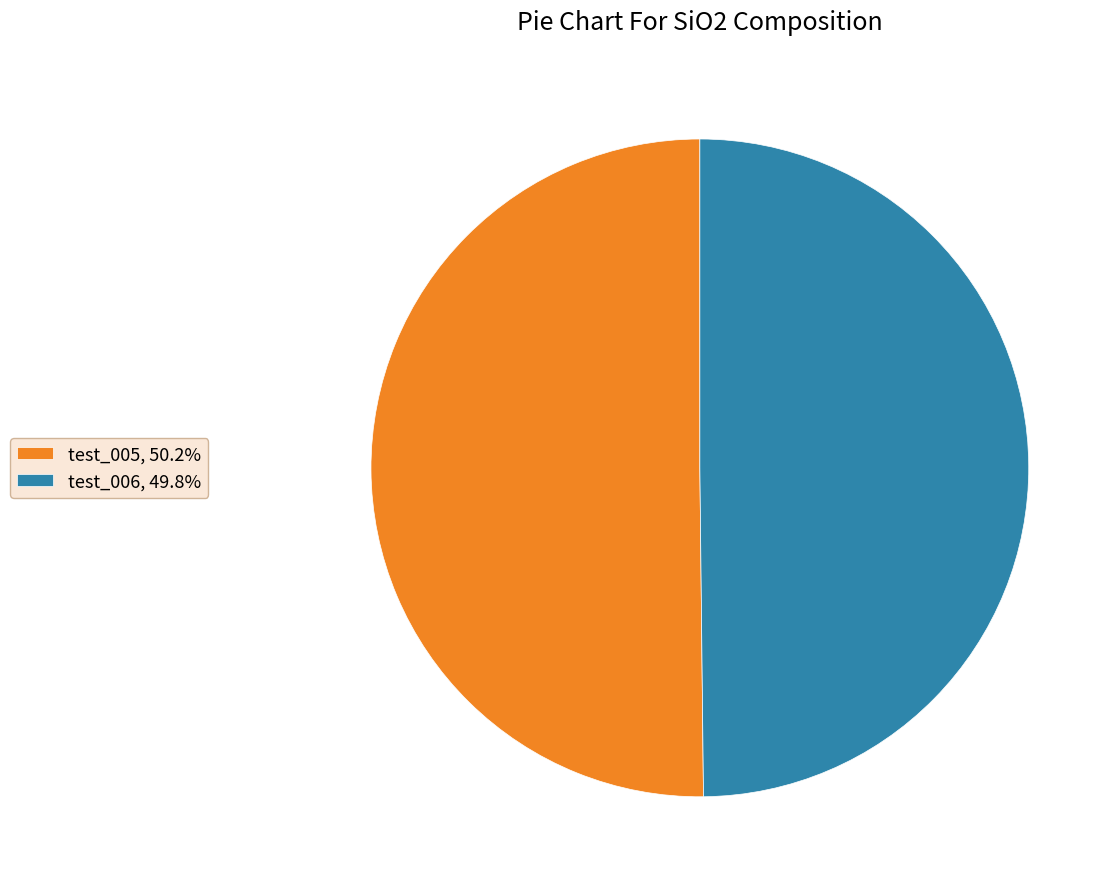

Approximately how many times larger is the value at test_006, 49.8% compared to test_005, 50.2%?

1.0